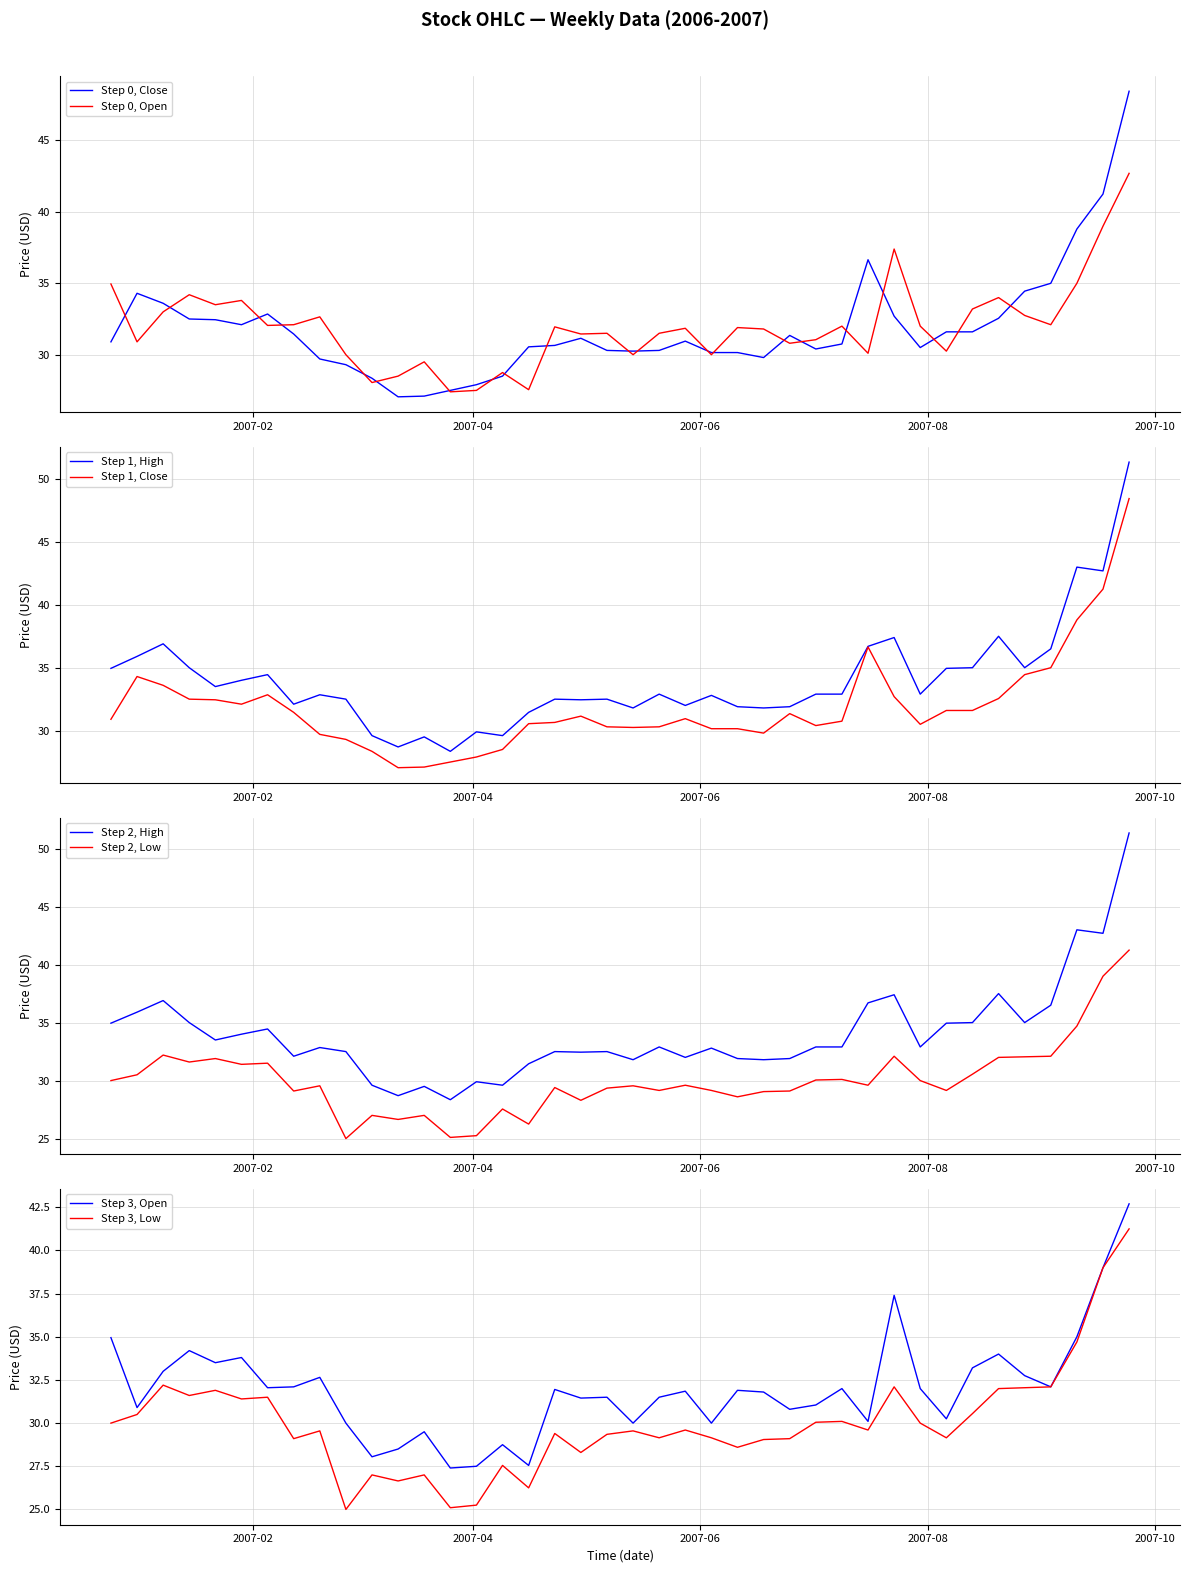

What is the label of the 38th point from the left?

2007-09-10